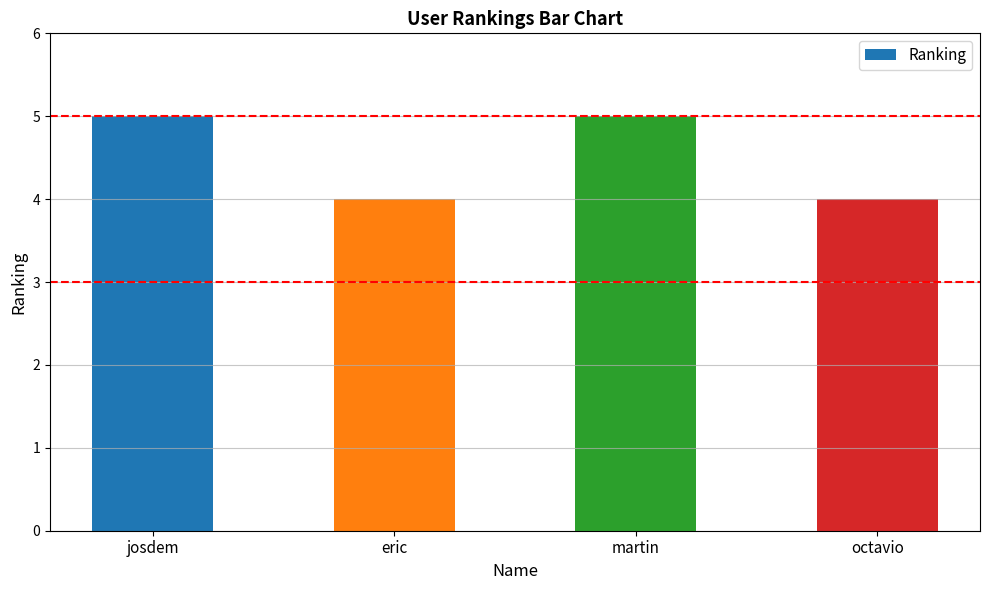

Reading left to right, what are all the values shown in this chart?

josdem=5	eric=4	martin=5	octavio=4